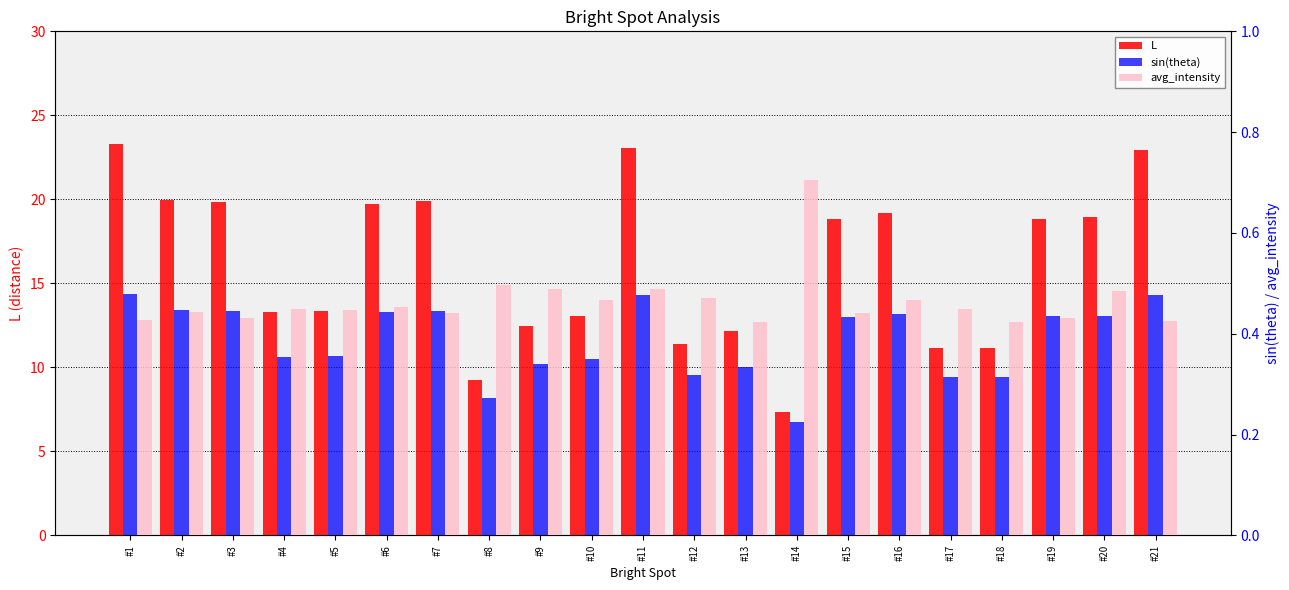

Between #7 and #1, which is larger?

#1